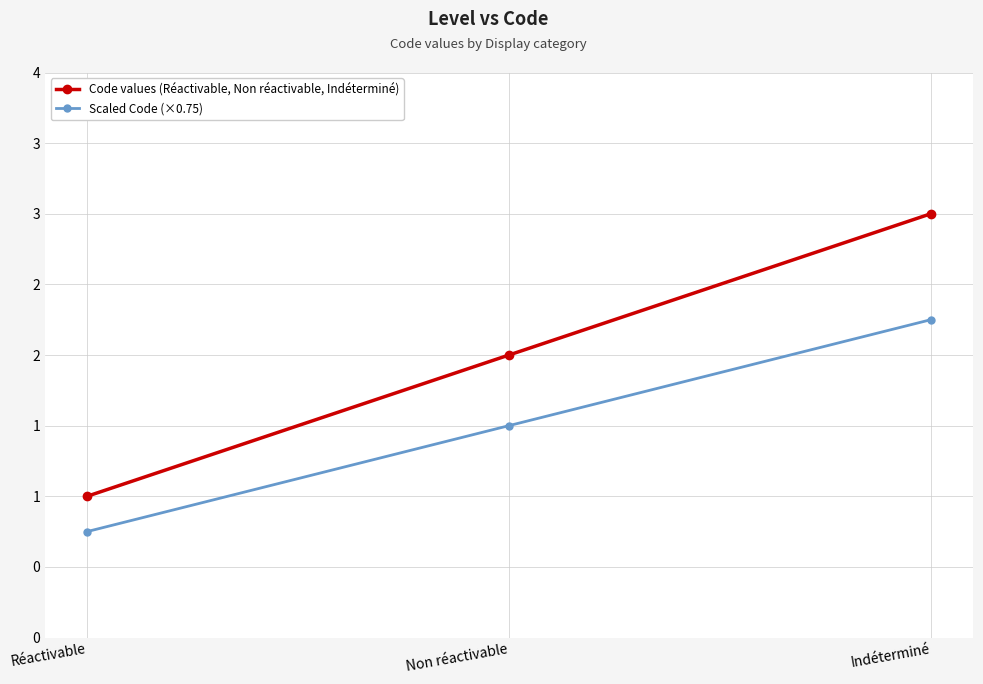

What is the label of the 3rd point from the left?

Indéterminé